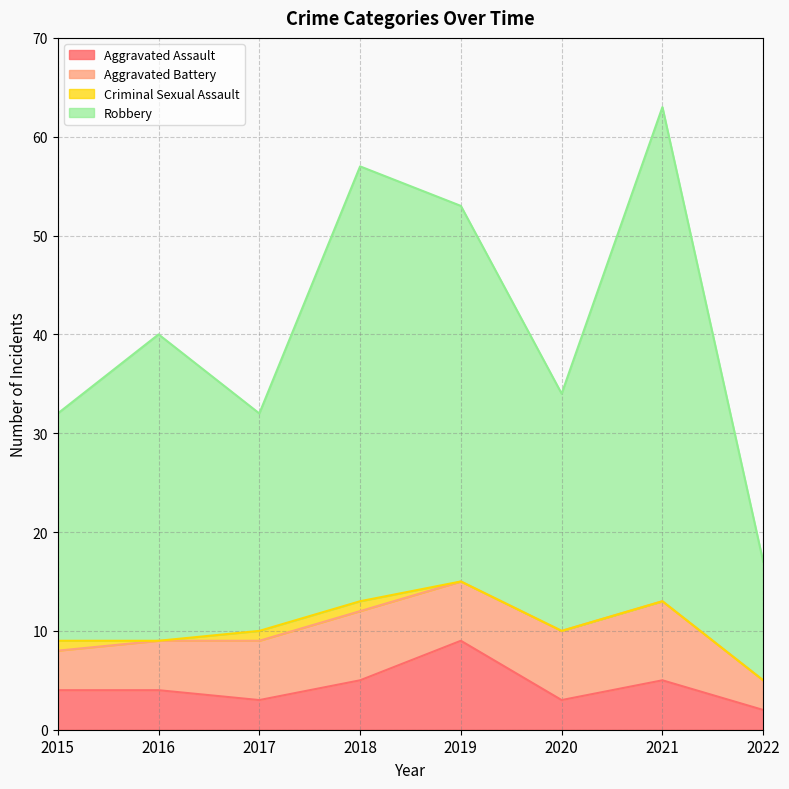

At which category is the sum across all series the highest?

2021